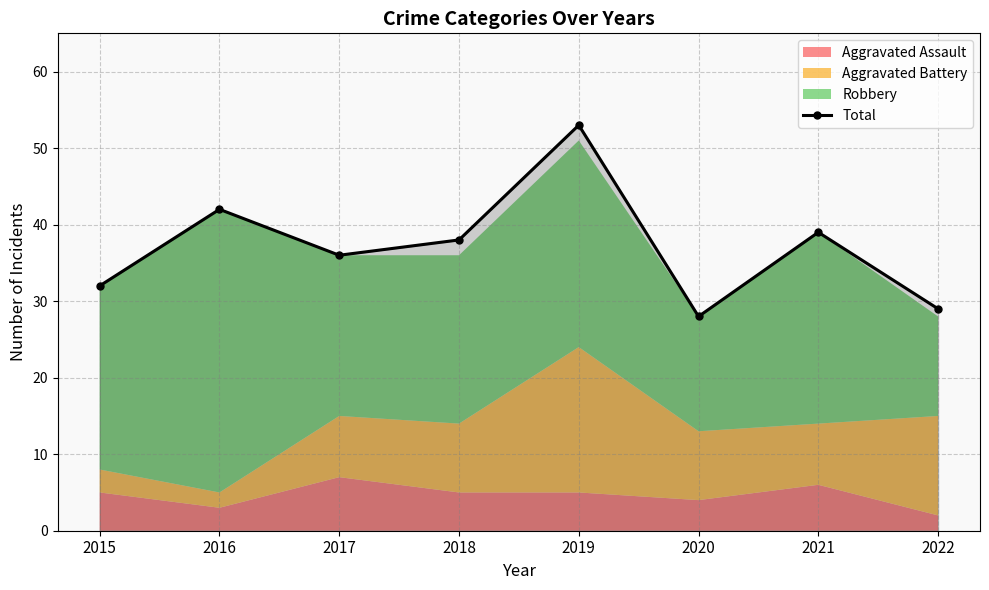

Where is the data nearest to the value 40?

2021